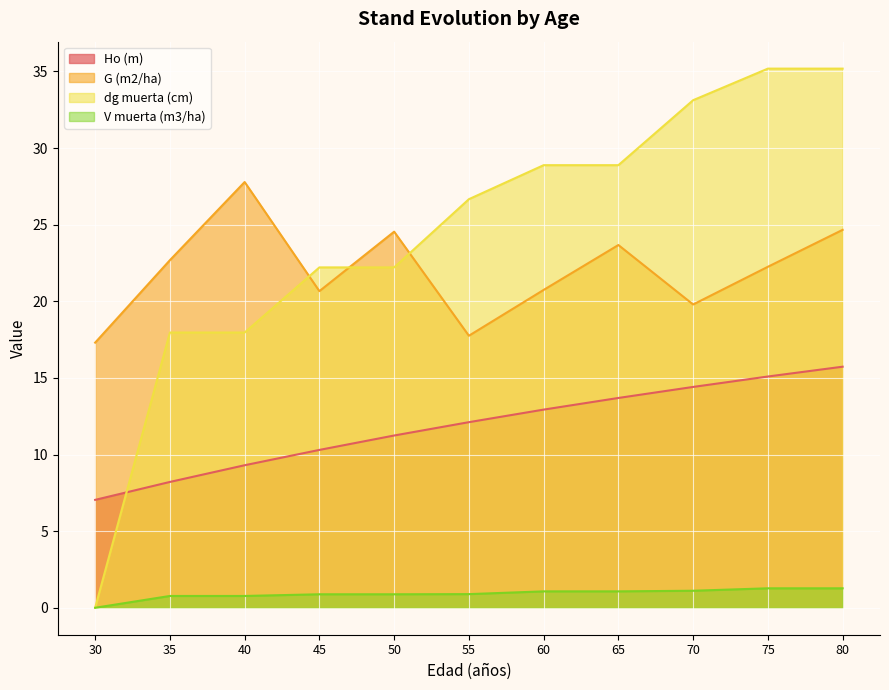

What is the lowest value of the Ho (m) series?

7.0